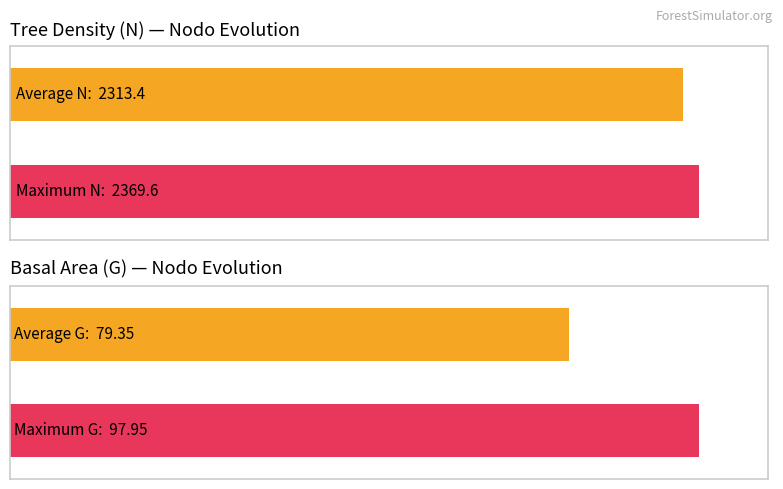

What is the average value of the G series?

79.4